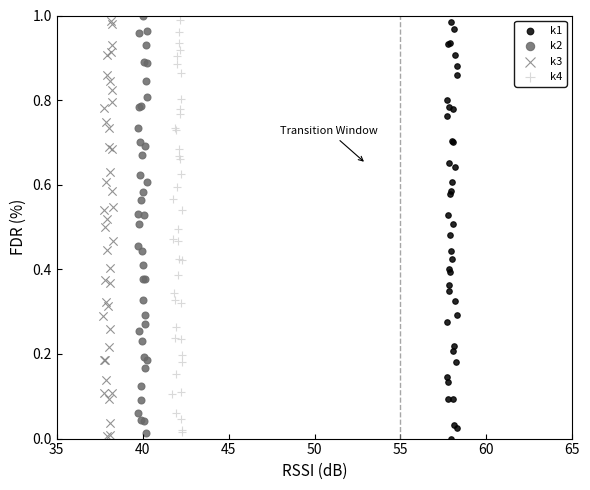

What are all the series names shown in the legend?

k1, k2, k3, k4